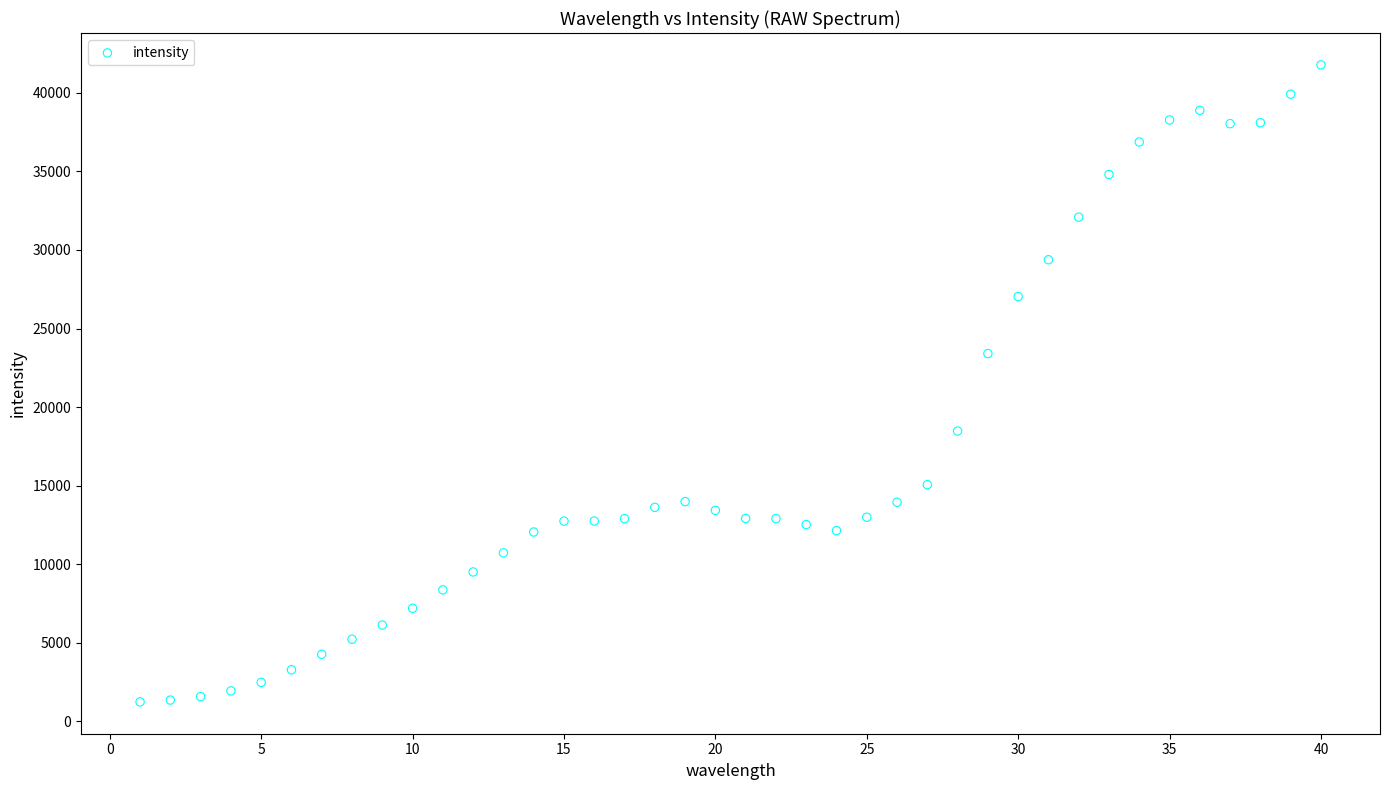

What Y value in the scatter plot is closest to 21510?

23407